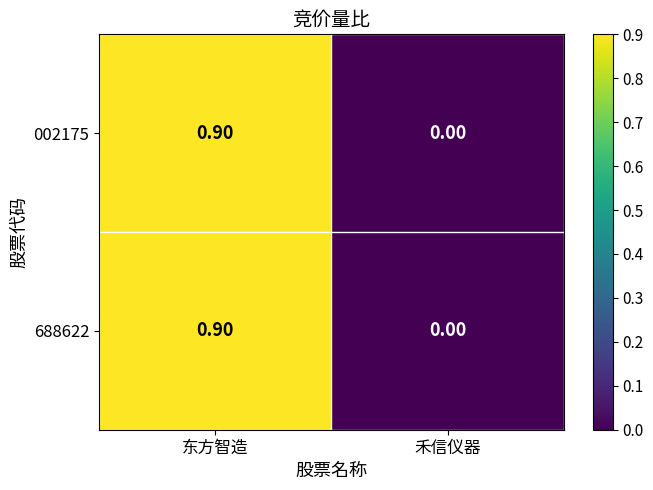

What is the difference between the 002175 values at 东方智造 and 禾信仪器?

0.9